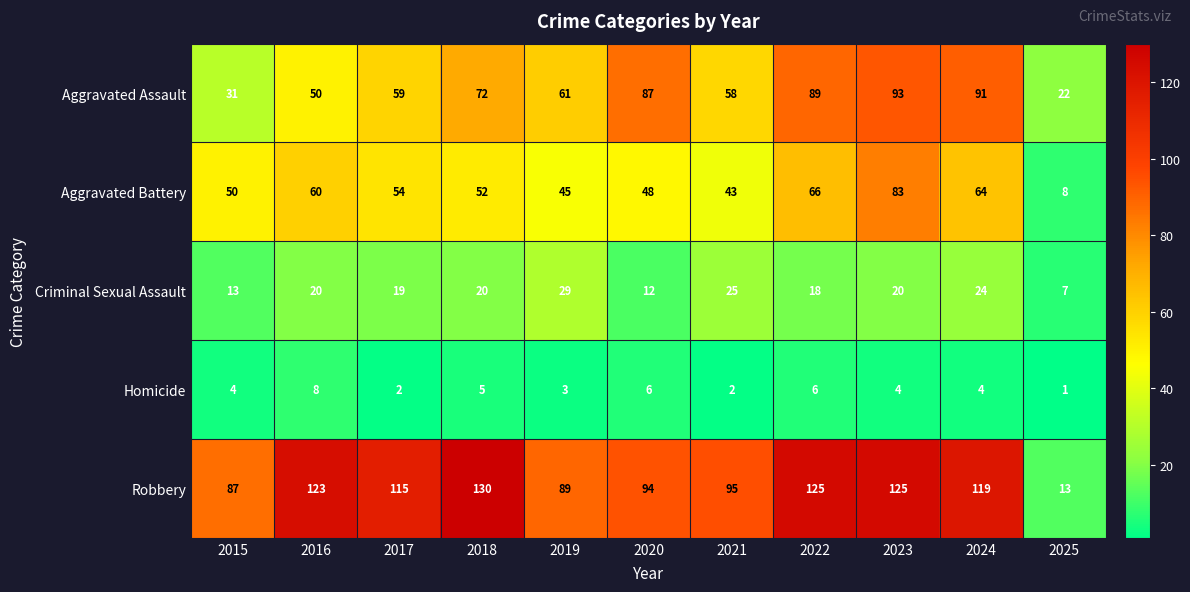

At which category is the sum across all series the highest?

2023